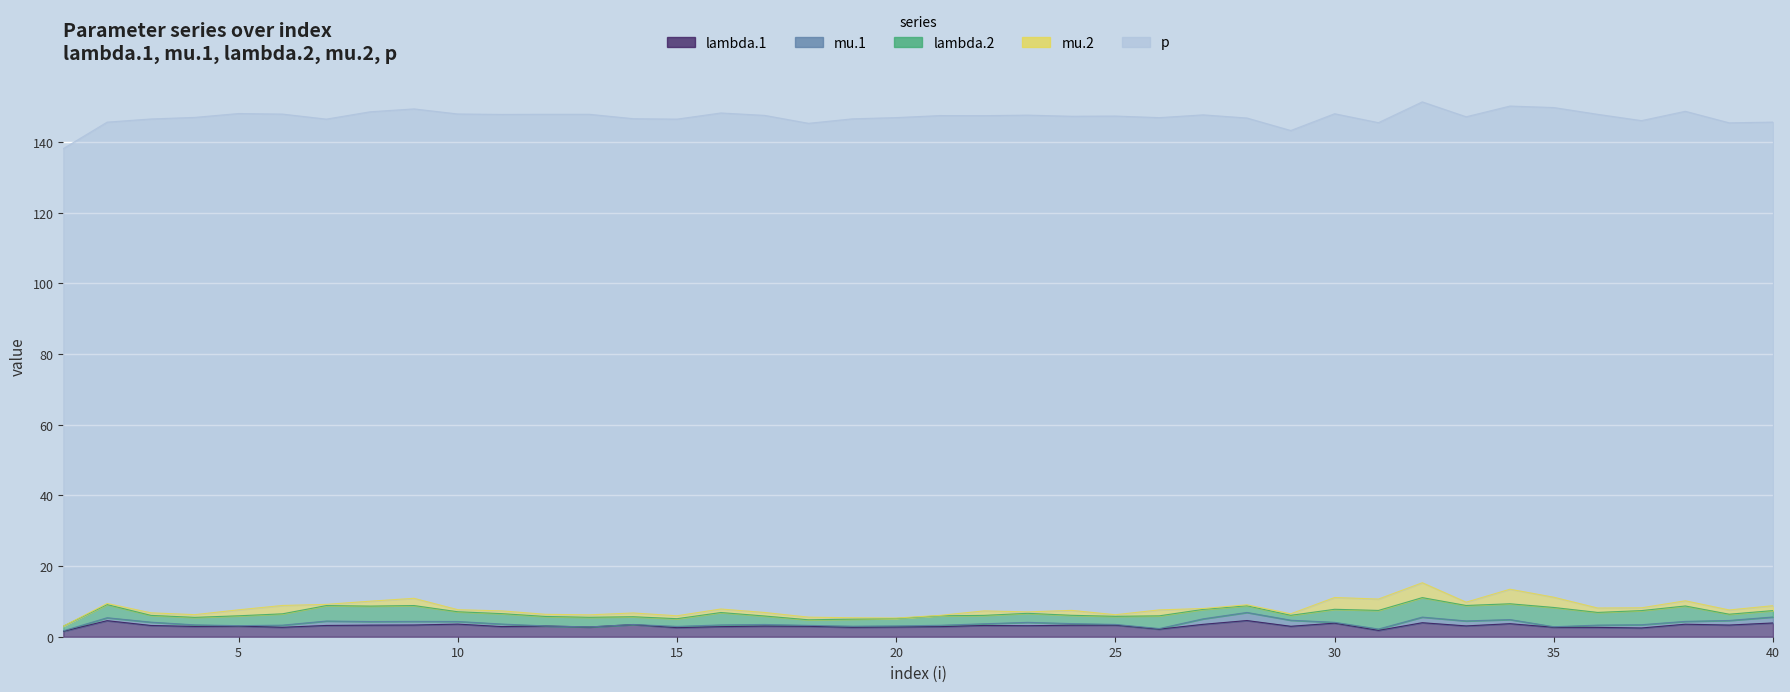

True or false: lambda.2 has a value of 2.9 at 11.

True